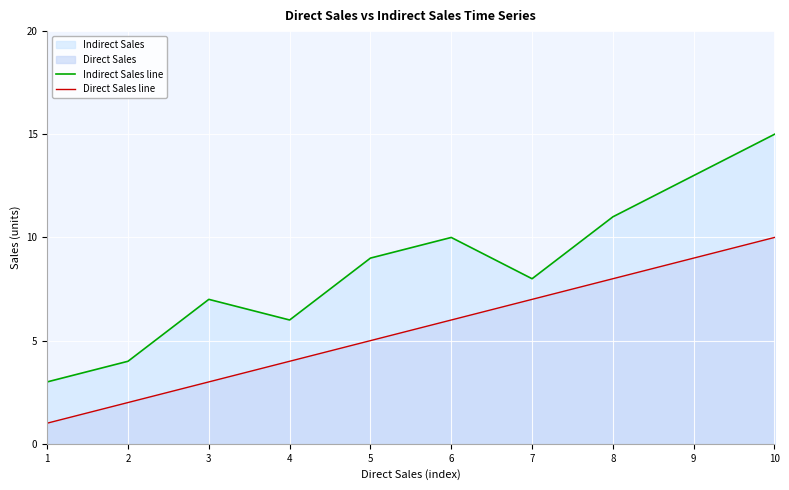

The value of Indirect Sales line at 7 is 8. True or false?

True